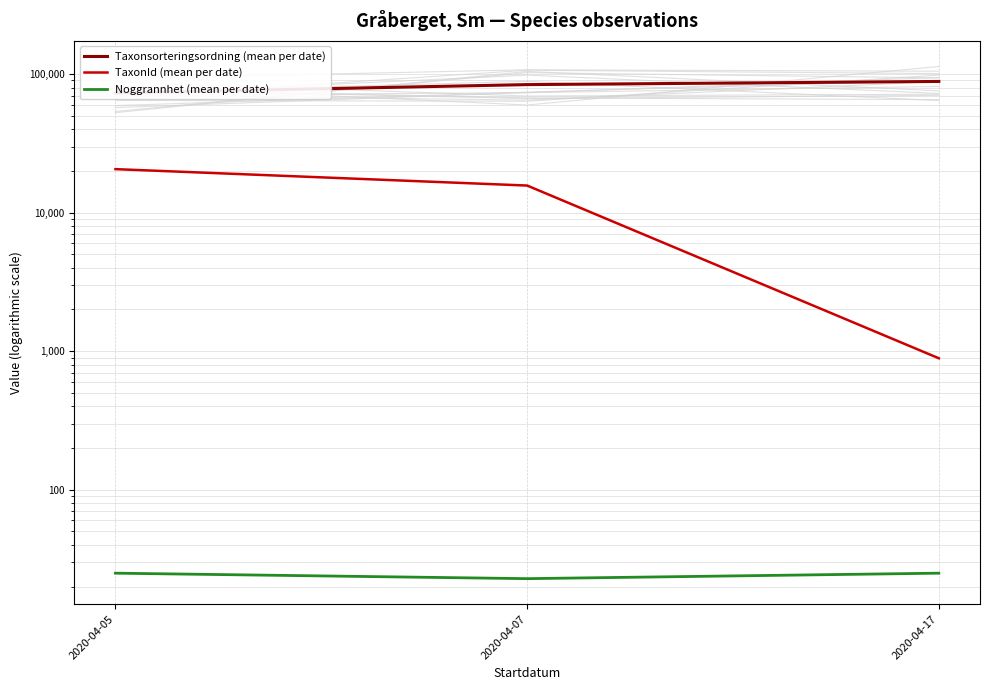

What is the sum of the Taxonsorteringsordning (mean per date) values at 2020-04-17 and 2020-04-07?

172432.5